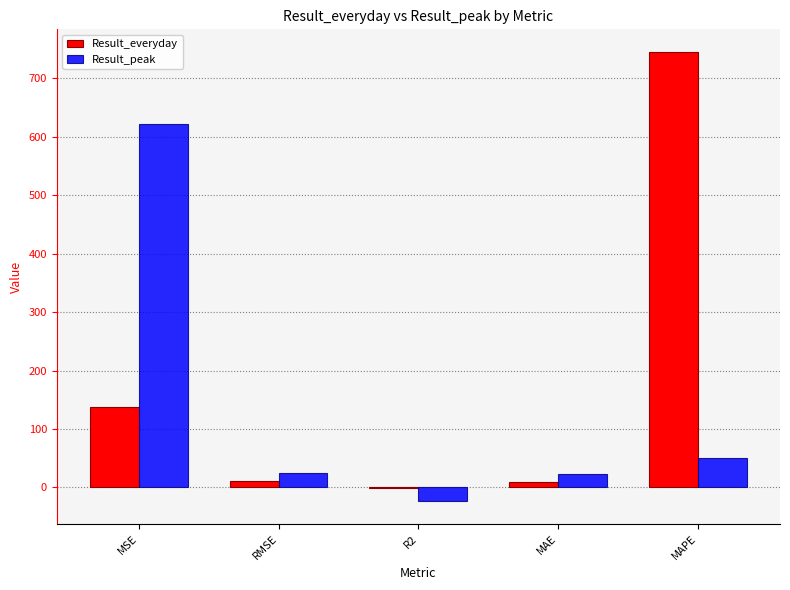

The Result_everyday series shows 745.2 at MAPE. True or false?

True